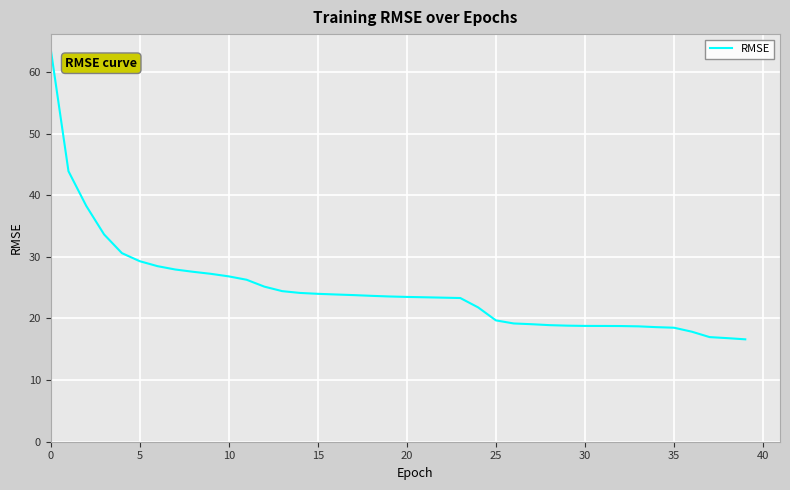

What is the greatest value displayed?

63.8